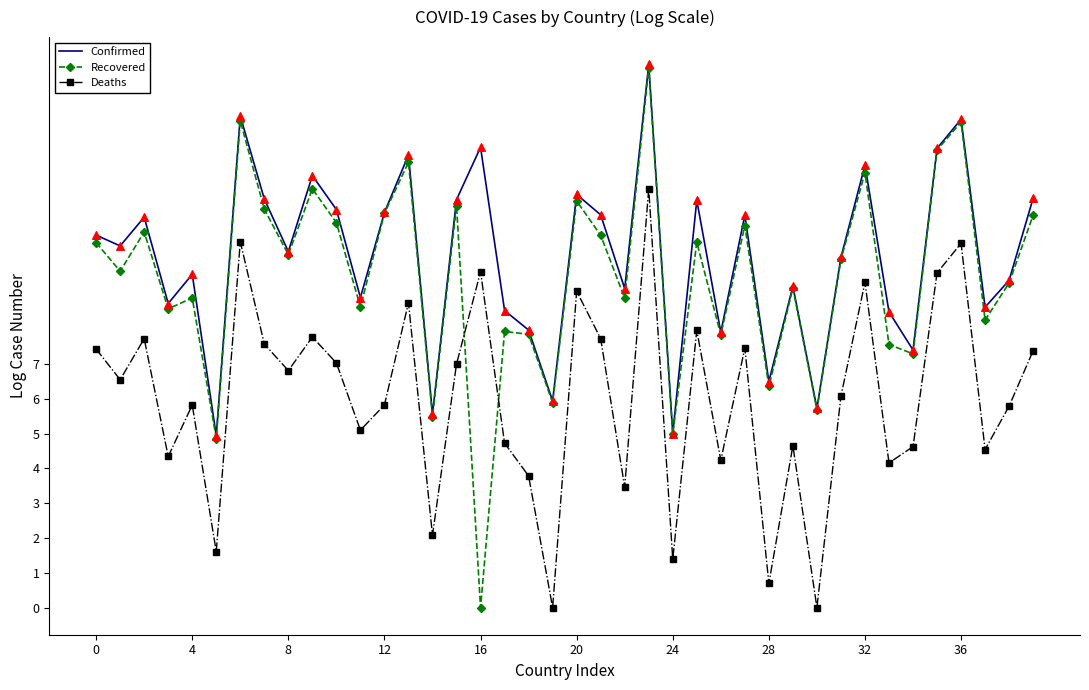

Which series has the largest range (max minus min)?

Recovered